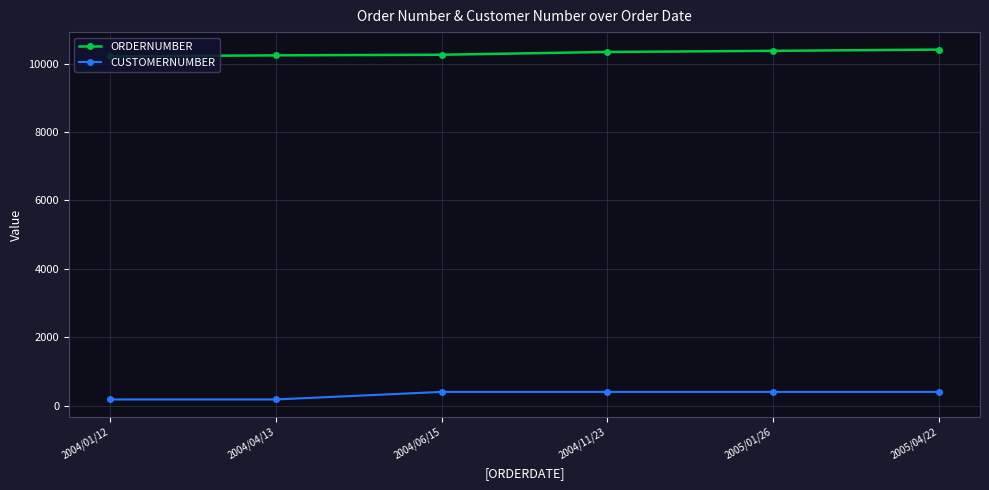

What is the maximum value for CUSTOMERNUMBER?

398